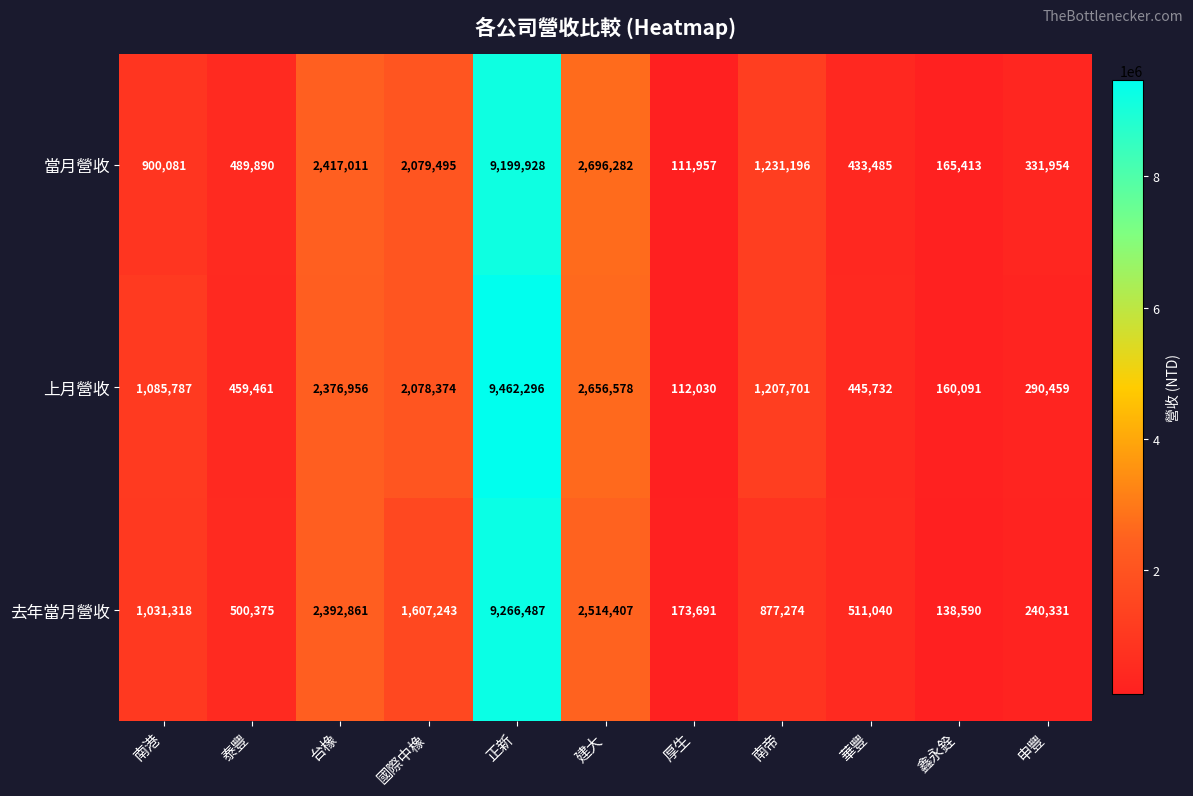

At which category is the sum across all series the highest?

正新